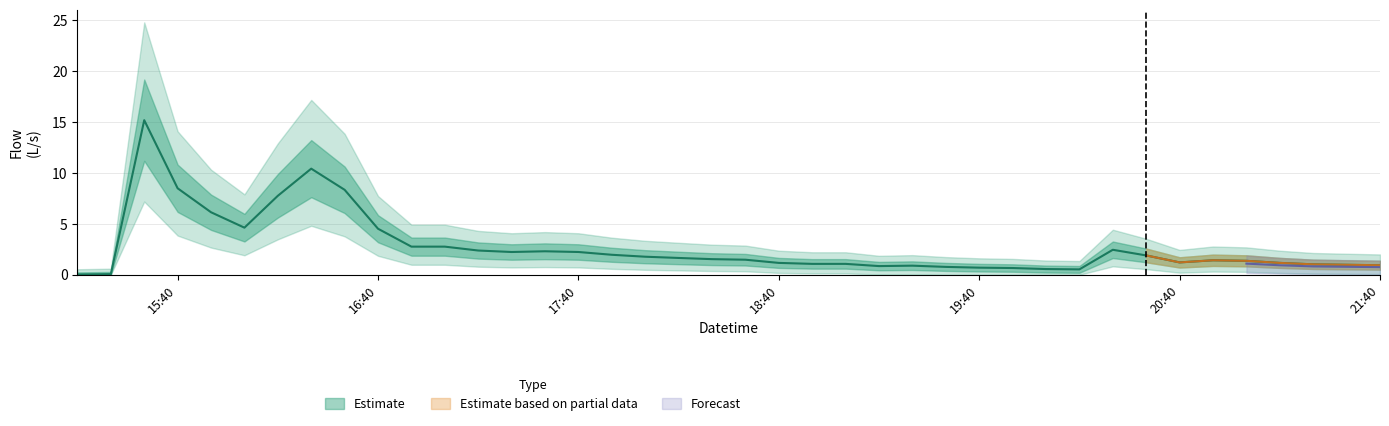

What position from the left is 2009-04-07 19:20:00?

26